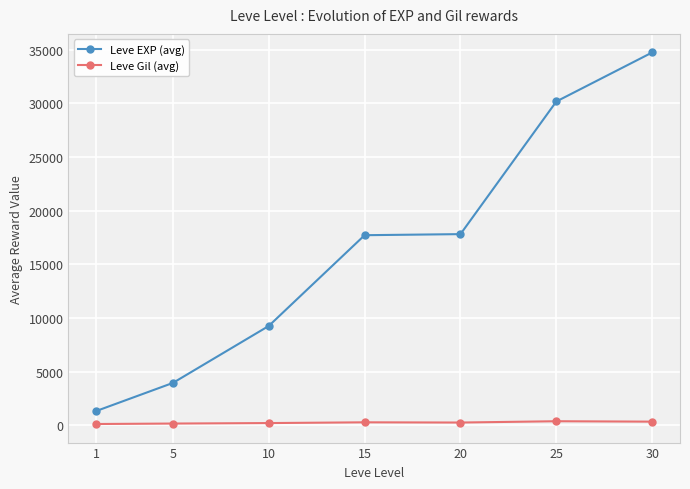

True or false: Leve Gil (avg) and Leve EXP (avg) intersect in this chart.

False